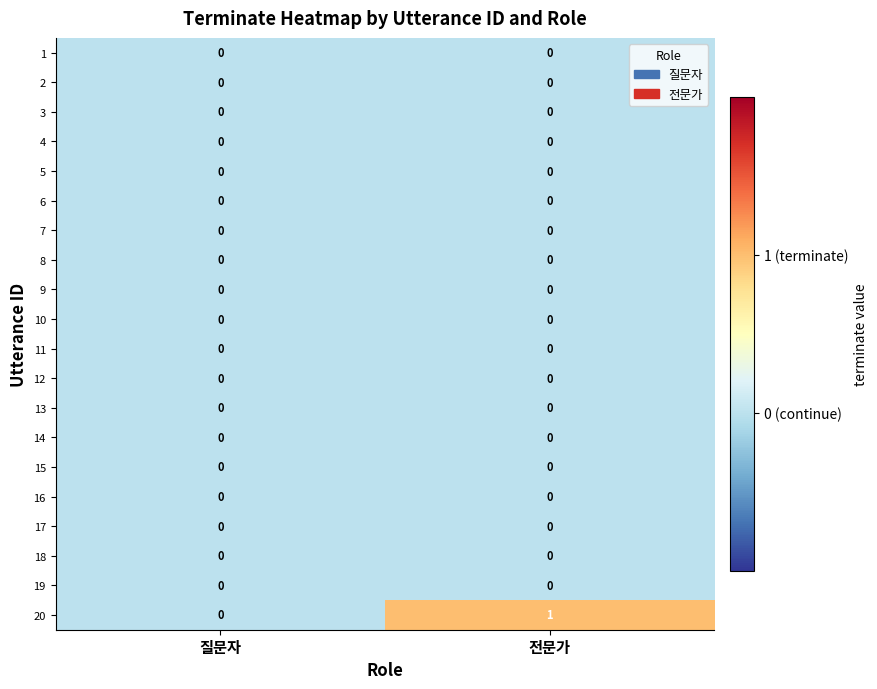

At which category is the sum across all series the highest?

전문가